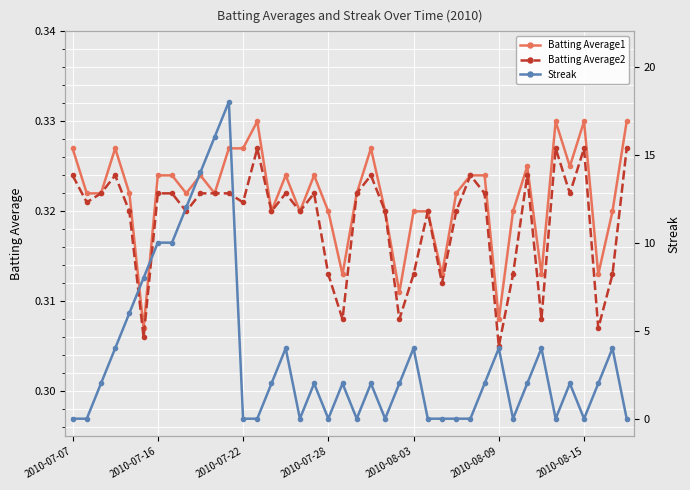

Which series has the largest range (max minus min)?

Streak